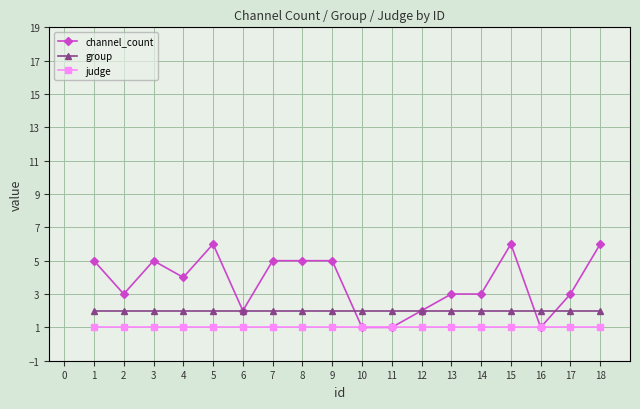

List the series in order of their peak value, highest first.

channel_count, group, judge